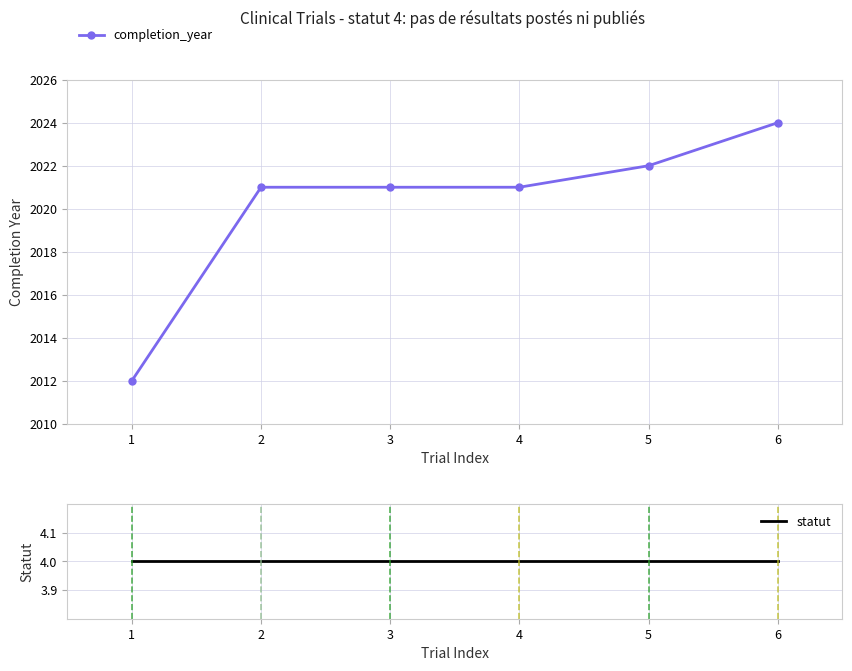

How many lines are shown in the chart?

2